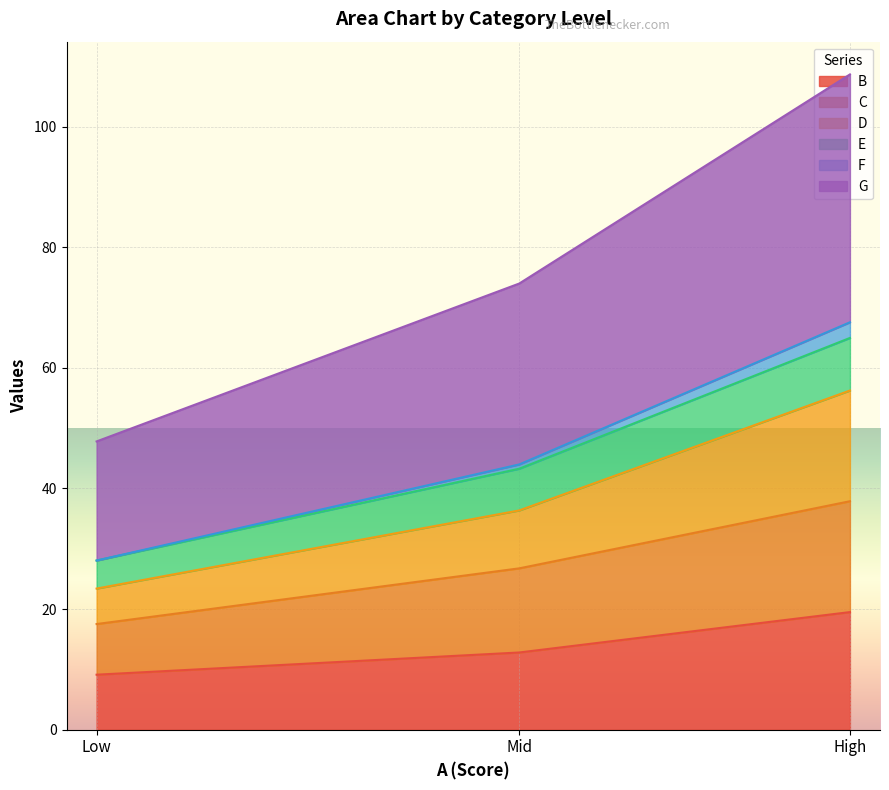

List the labels in order of B value, smallest first.

Low, Mid, High